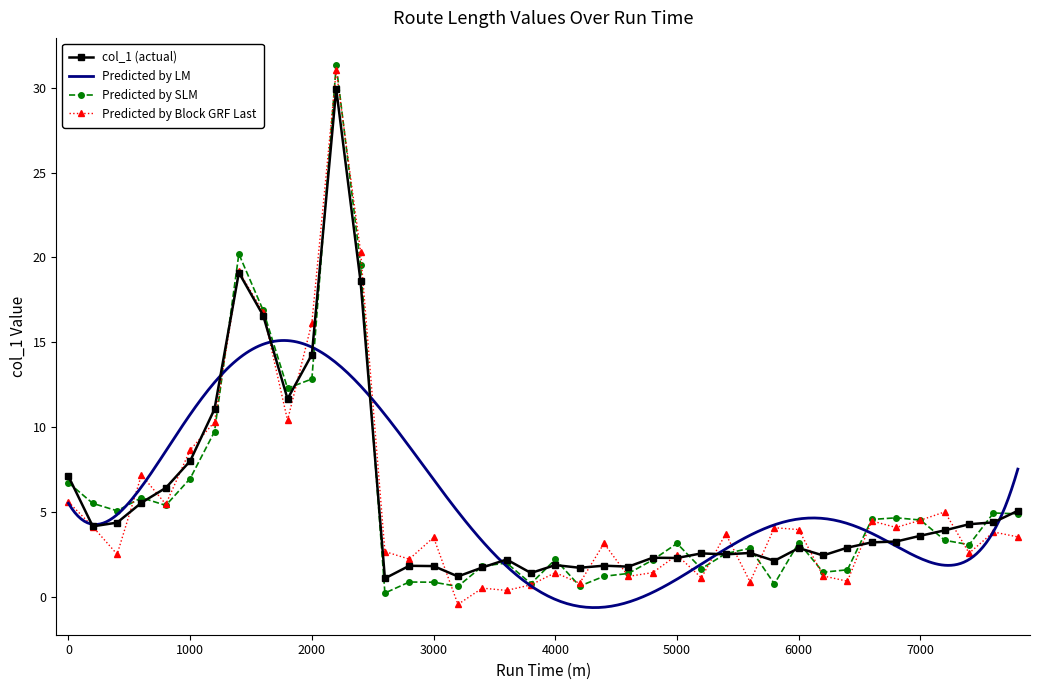

The col_1 (actual) series shows 12.7 at 0. True or false?

False